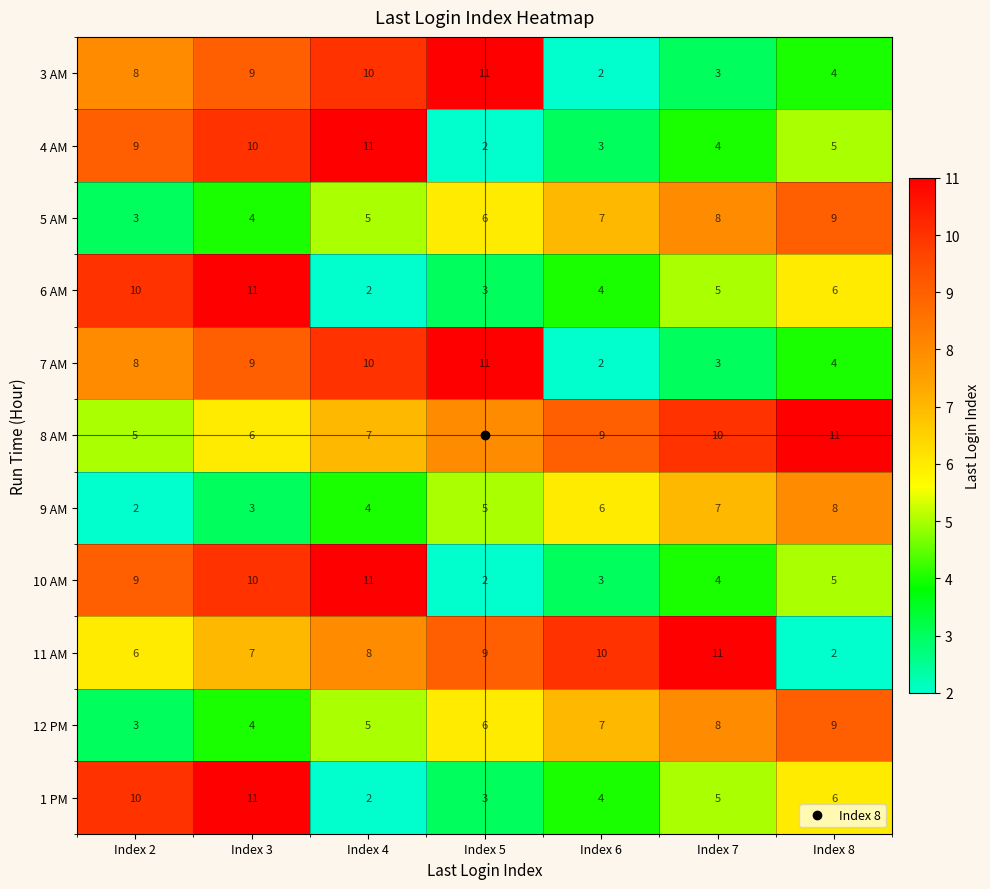

What is the maximum value for 9 AM?

8